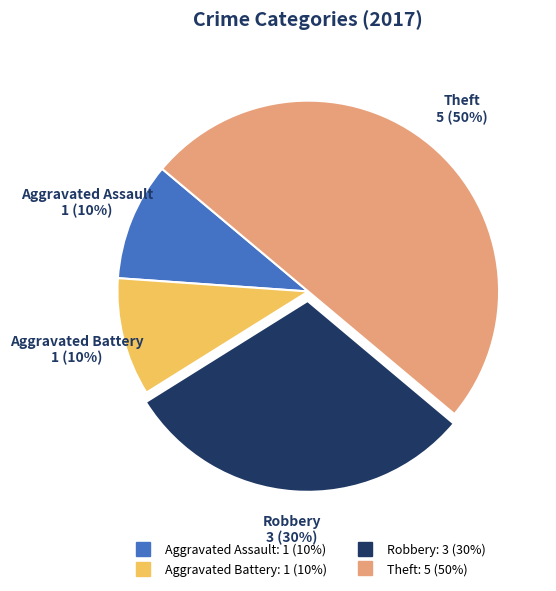

Which category has the biggest portion of the pie?

Theft